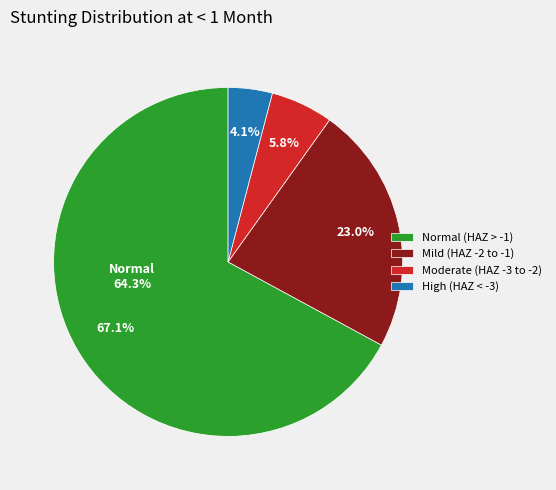

Which category has the biggest portion of the pie?

Normal (HAZ-score > -1)